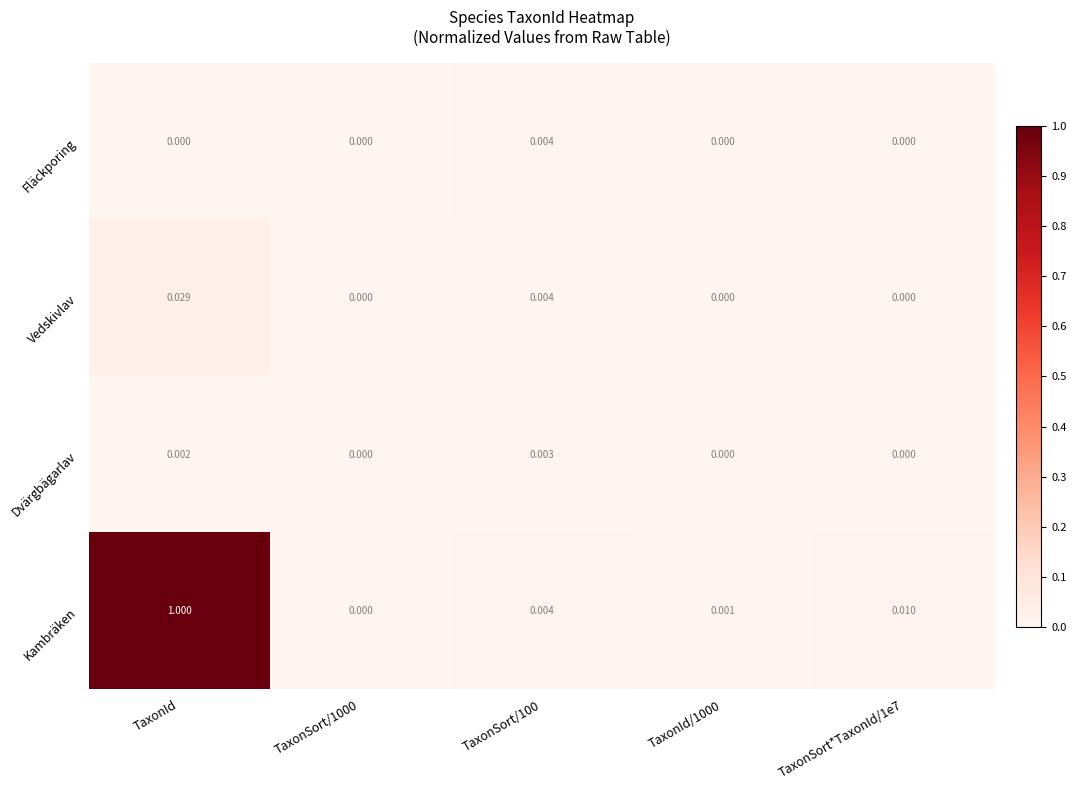

Rank the series by their maximum value, from highest to lowest.

Kambräken, Vedskivlav, Fläckporing, Dvärgbägarlav